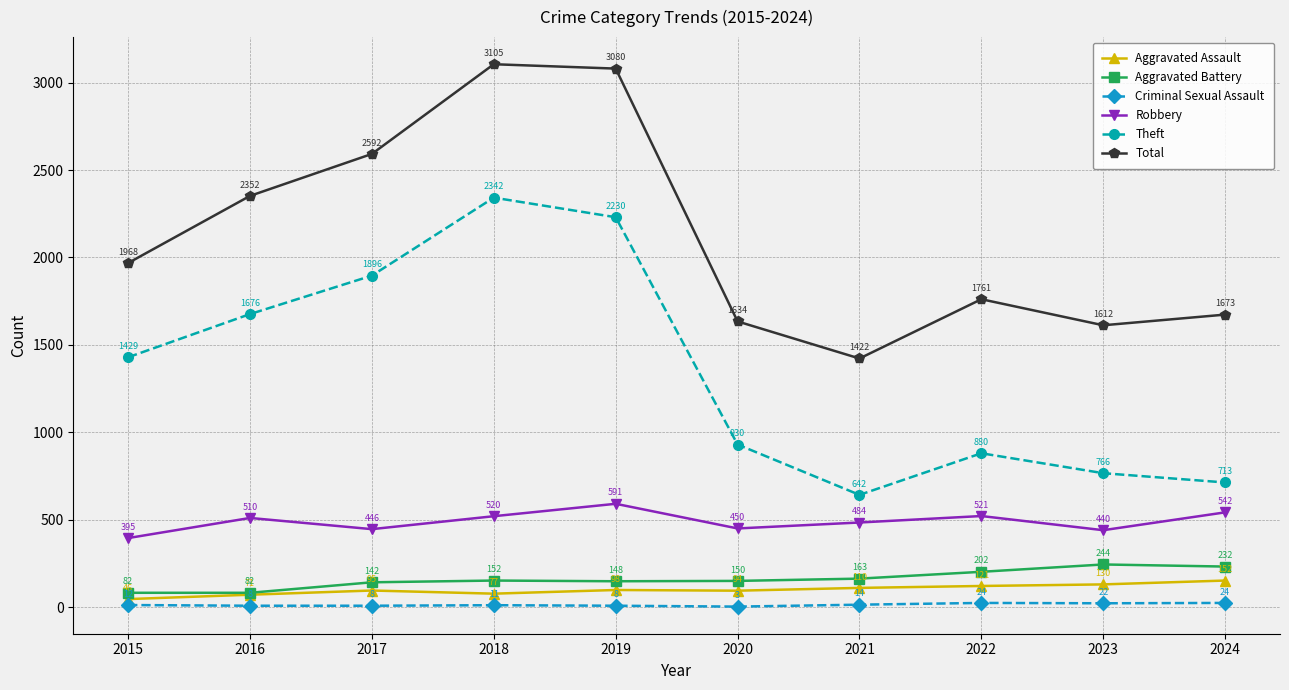

True or false: Aggravated Battery and Robbery cross at least once.

False